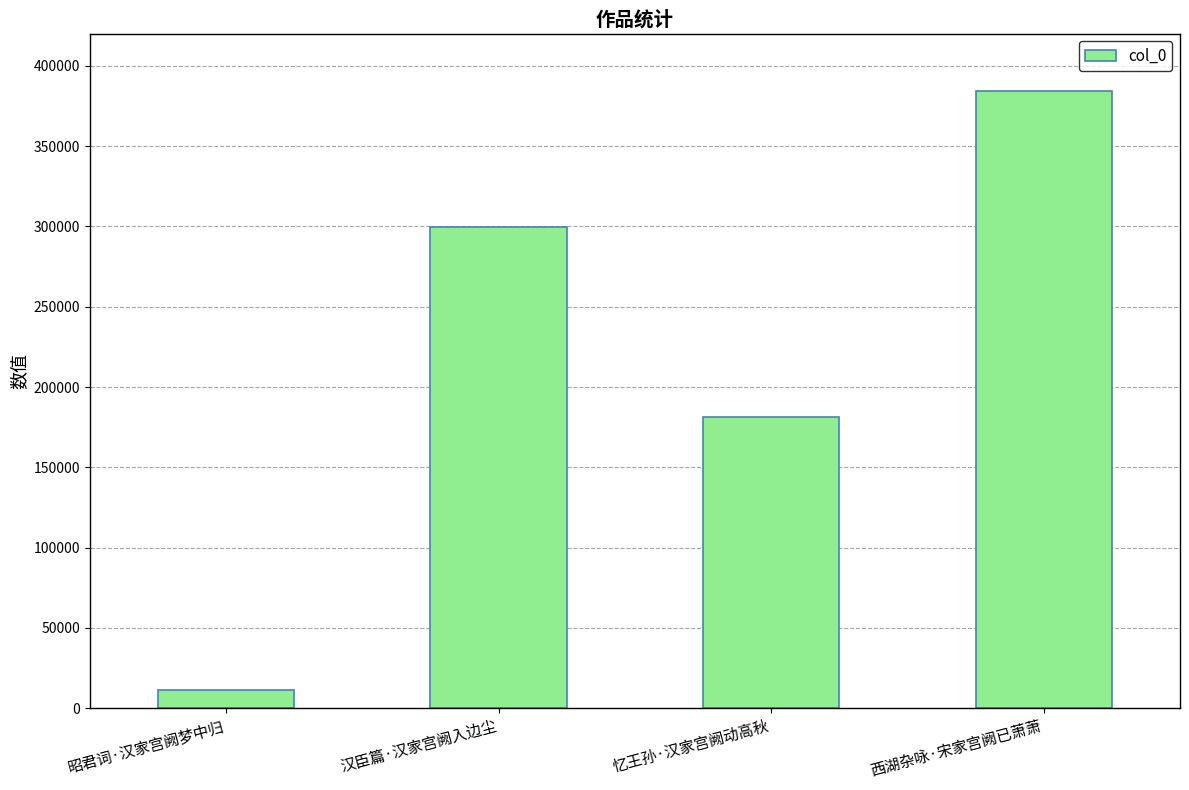

Reading right to left, transcribe all the data shown in this chart.

384317	181195	299949	11210